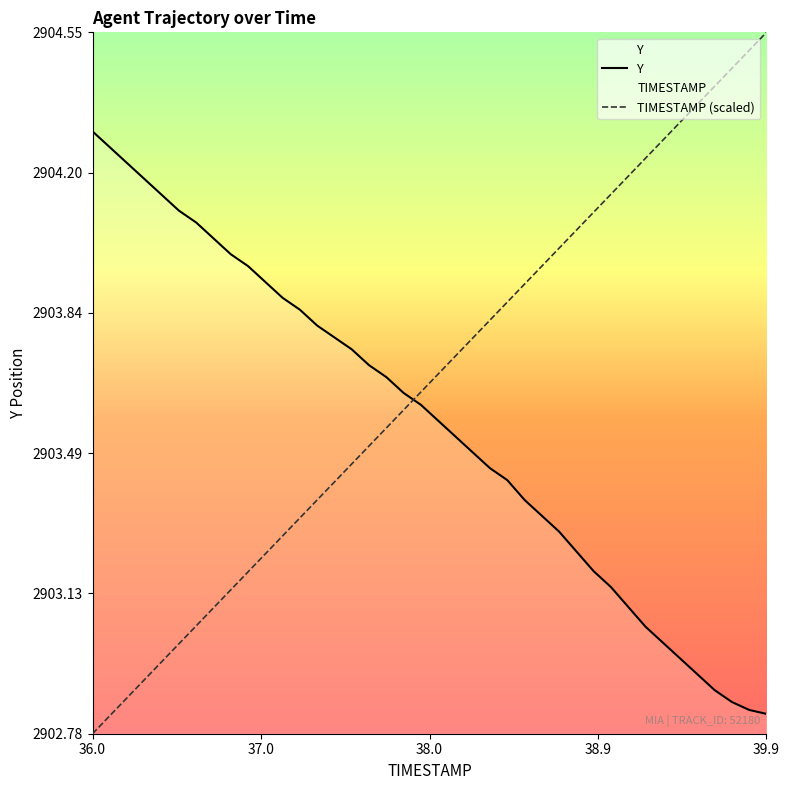

Which series has the widest spread of values?

TIMESTAMP (scaled)